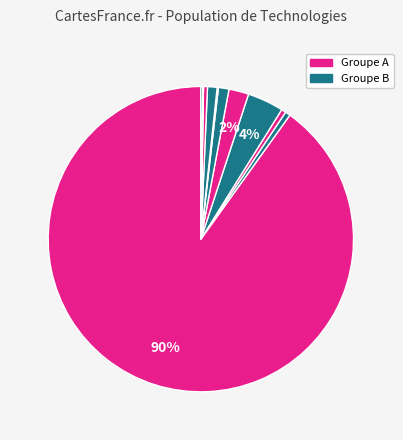

Count the number of slices in the pie.

12